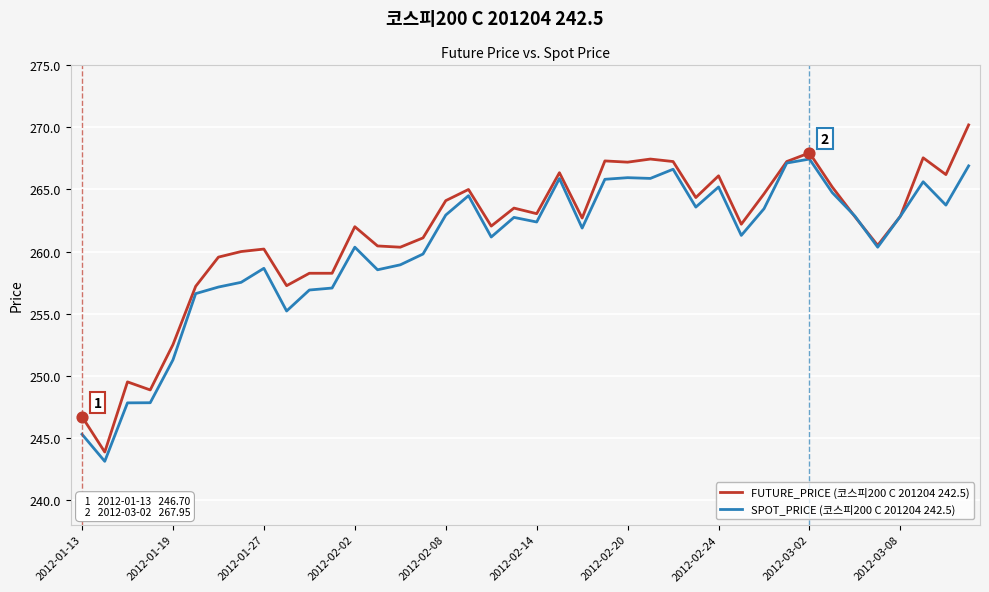

Which series has the largest total across all categories?

FUTURE_PRICE (코스피200 C 201204 242.5)